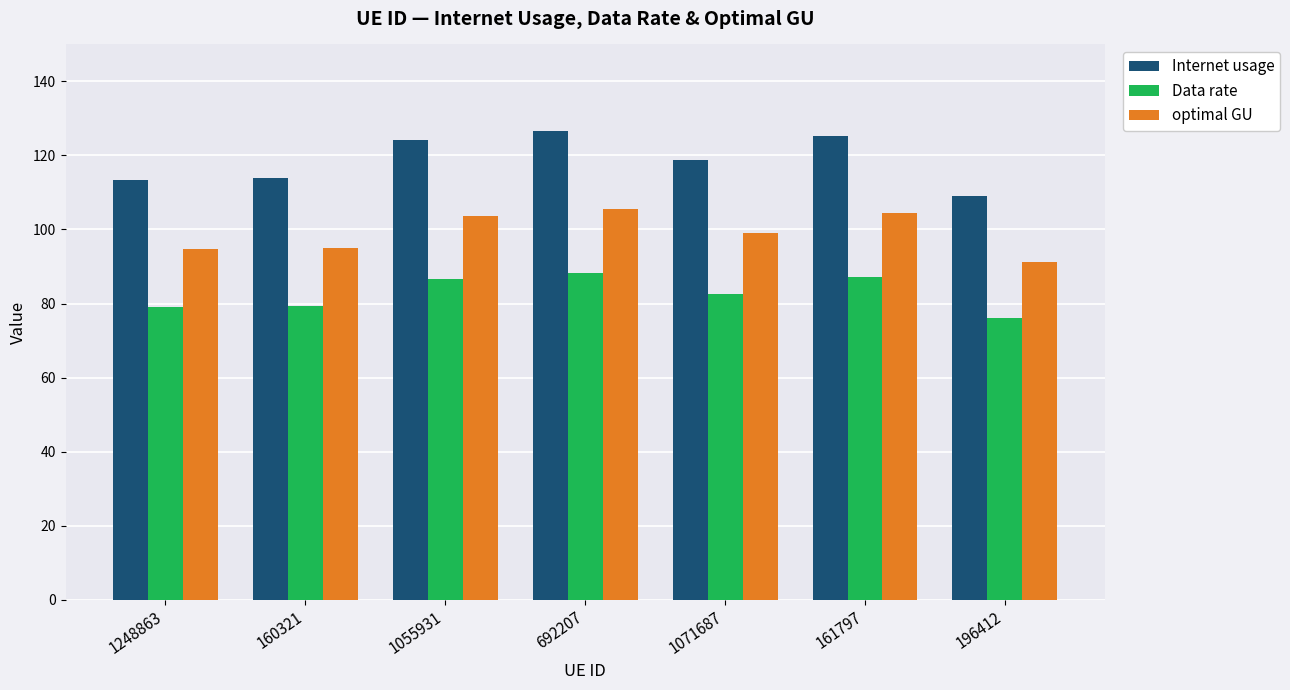

At which label does Data rate first exceed 82?

1055931